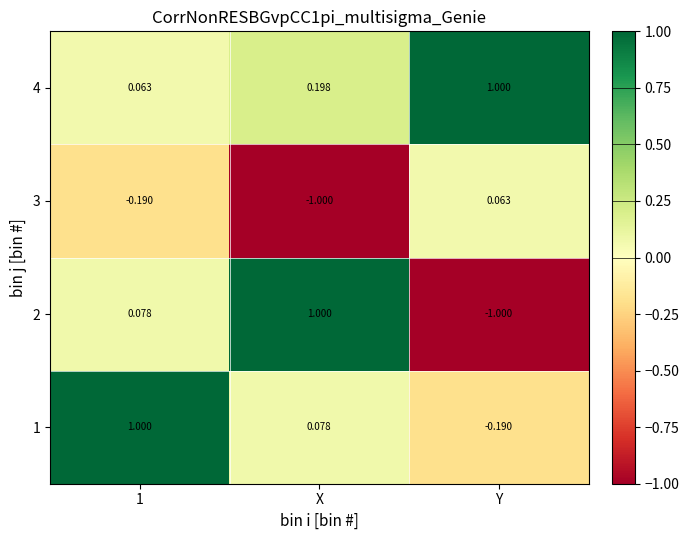

Where is 3 nearest to the value 0?

Y